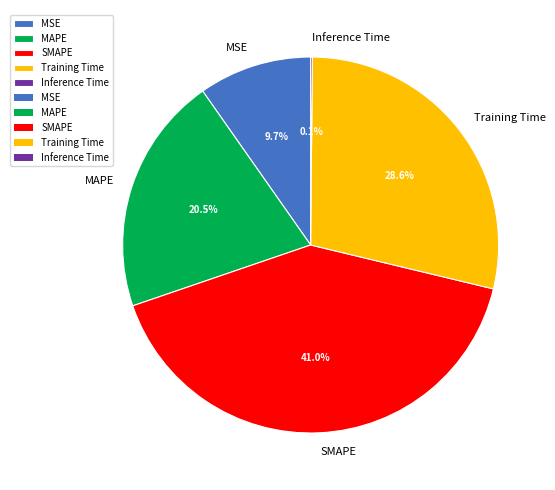

Which has a higher value, Training Time or SMAPE?

SMAPE